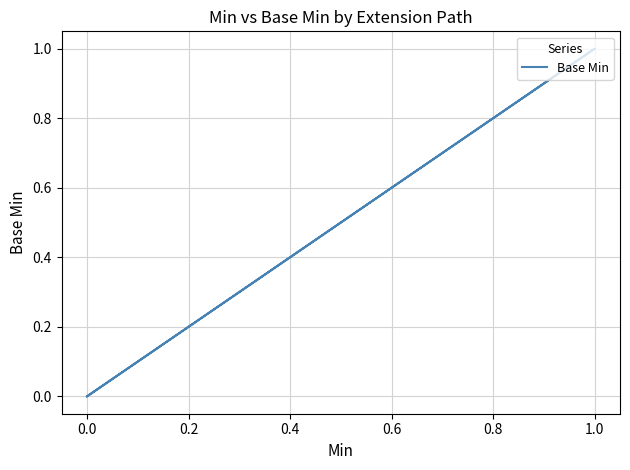

The value at 0.0 is 0. True or false?

True